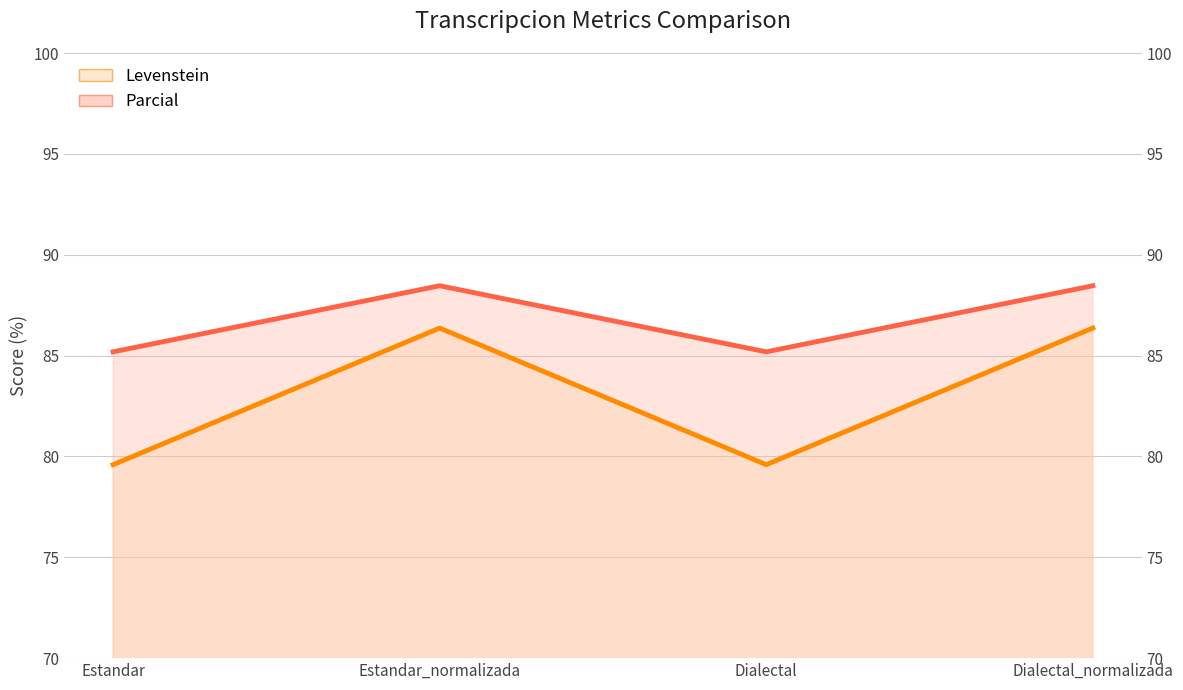

What are all the series names shown in the legend?

Levenstein, Parcial